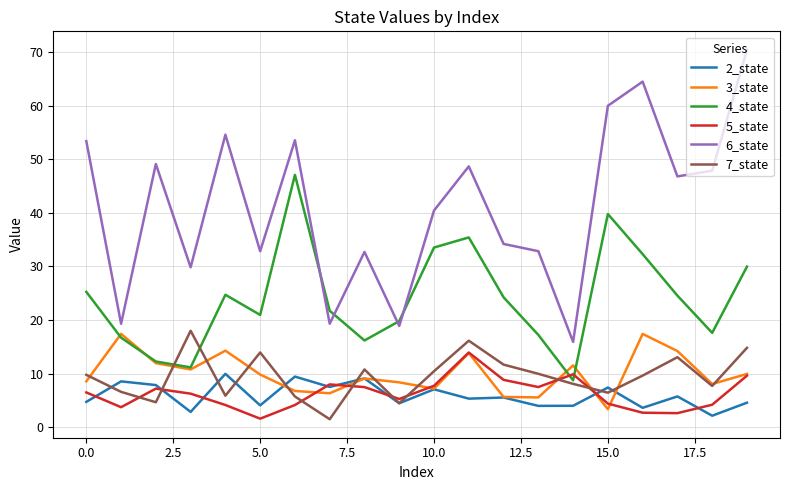

Which series has the widest spread of values?

6_state